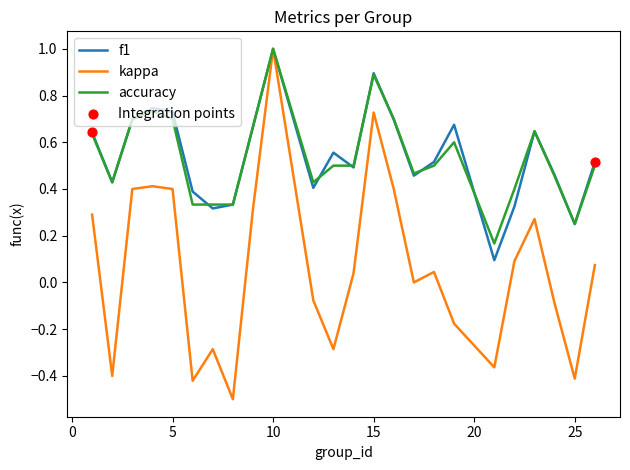

Which series has the largest range (max minus min)?

kappa